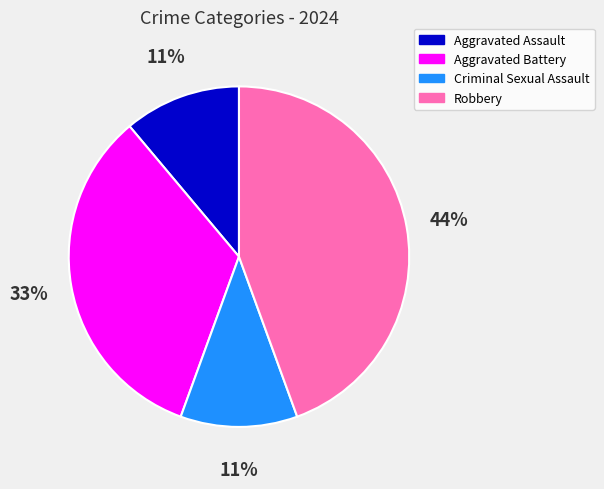

Which slice is the largest?

Robbery